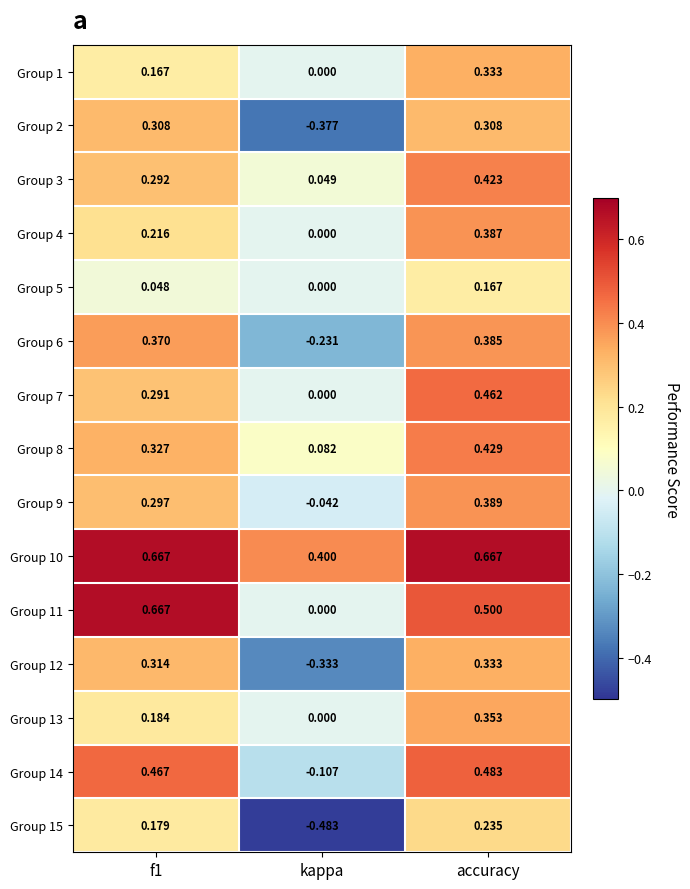

Which series changed the most between f1 and kappa?

Group 2